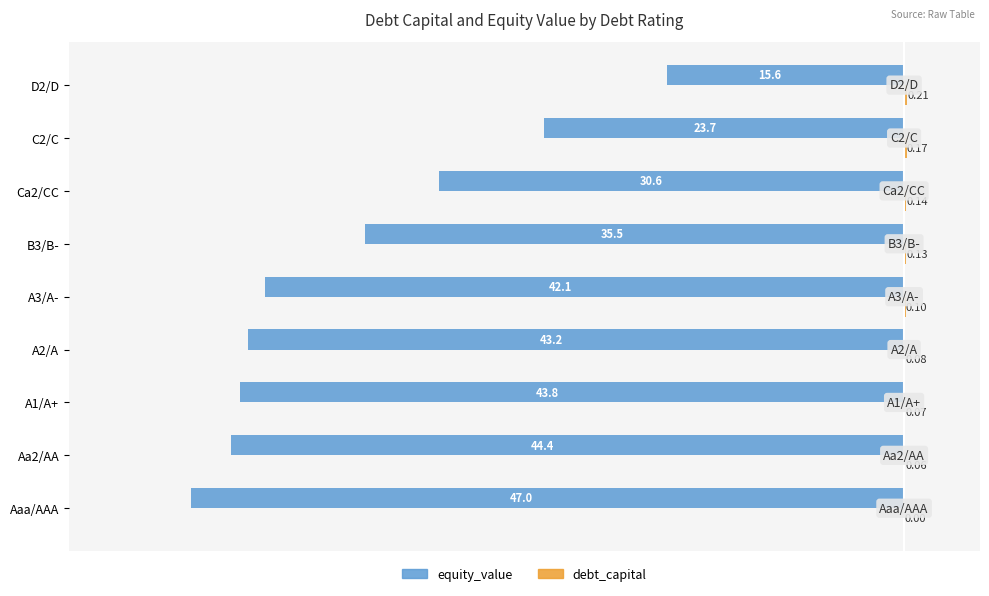

Between Aa2/AA and A3/A-, which series saw the biggest shift?

equity_value